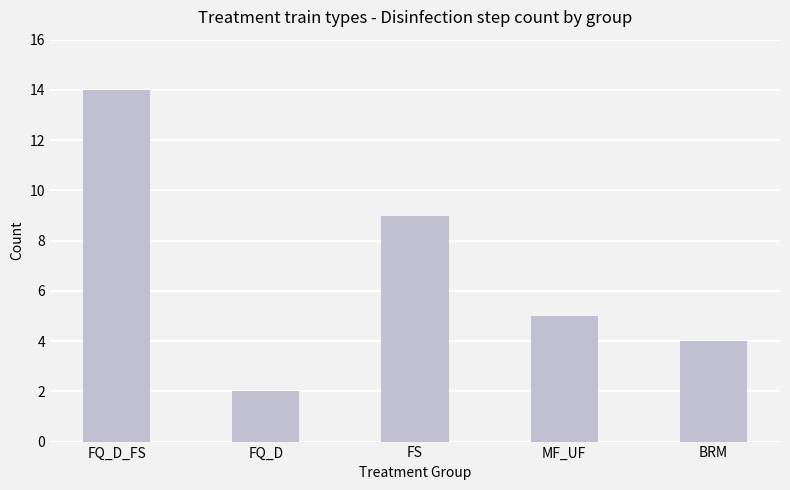

How many series are shown in this chart?

1